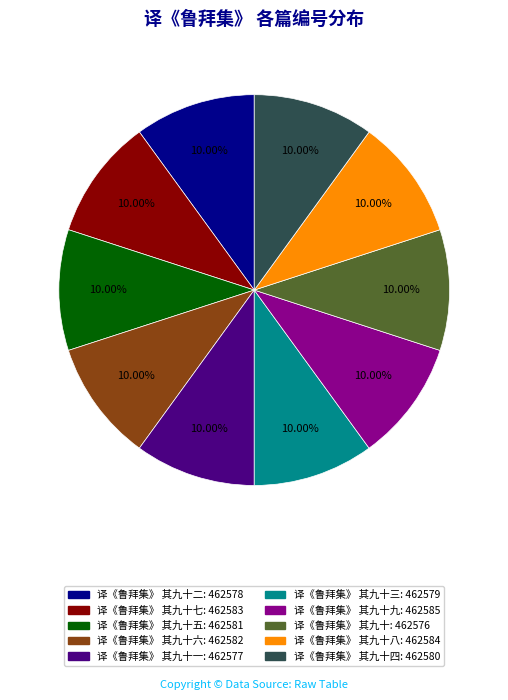

Is there any slice that represents more than half of the pie?

No